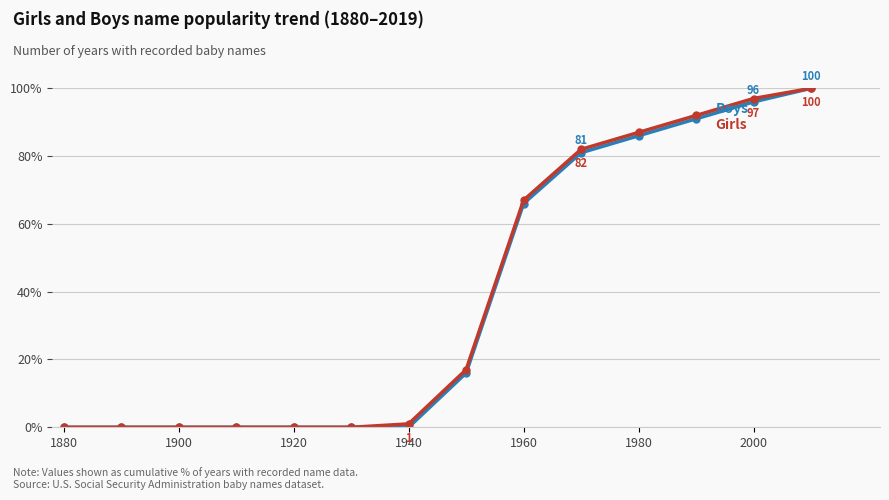

What is the maximum value shown in the chart?

100